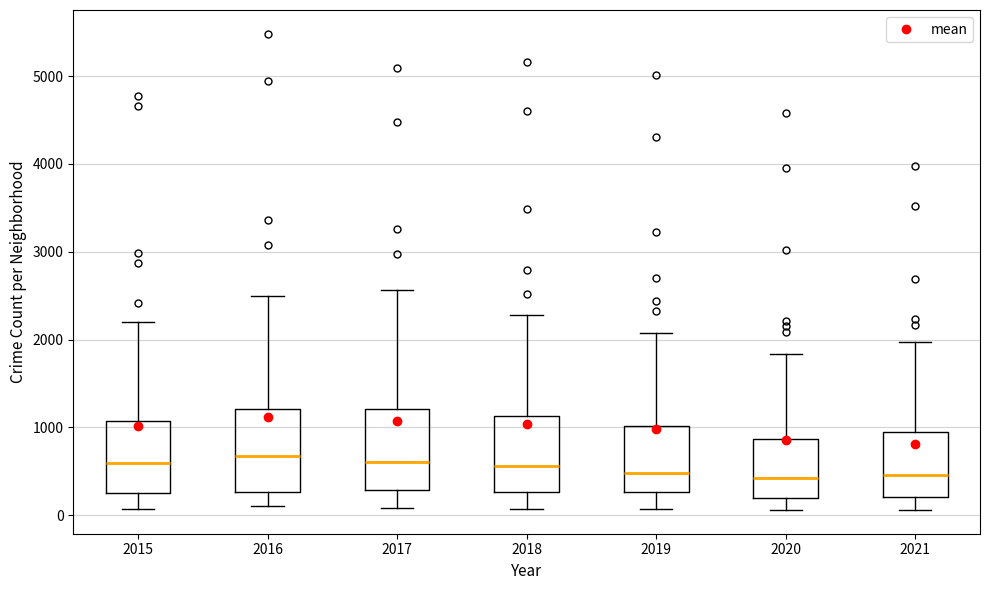

Reading left to right, transcribe this box plot: for each box, give where its median line is, the range the box spans, and where its two whiskers end, as read against the y-axis. The values are not printed on the chart, so give them approximately, as read against the axis.

2015: median 600, box 300 to 1100, whiskers 100 to 2200
2016: median 700, box 300 to 1200, whiskers 100 to 2500
2017: median 600, box 300 to 1200, whiskers 100 to 2600
2018: median 600, box 300 to 1100, whiskers 100 to 2300
2019: median 500, box 300 to 1000, whiskers 100 to 2100
2020: median 400, box 200 to 900, whiskers 100 to 1800
2021: median 500, box 200 to 1000, whiskers 100 to 2000